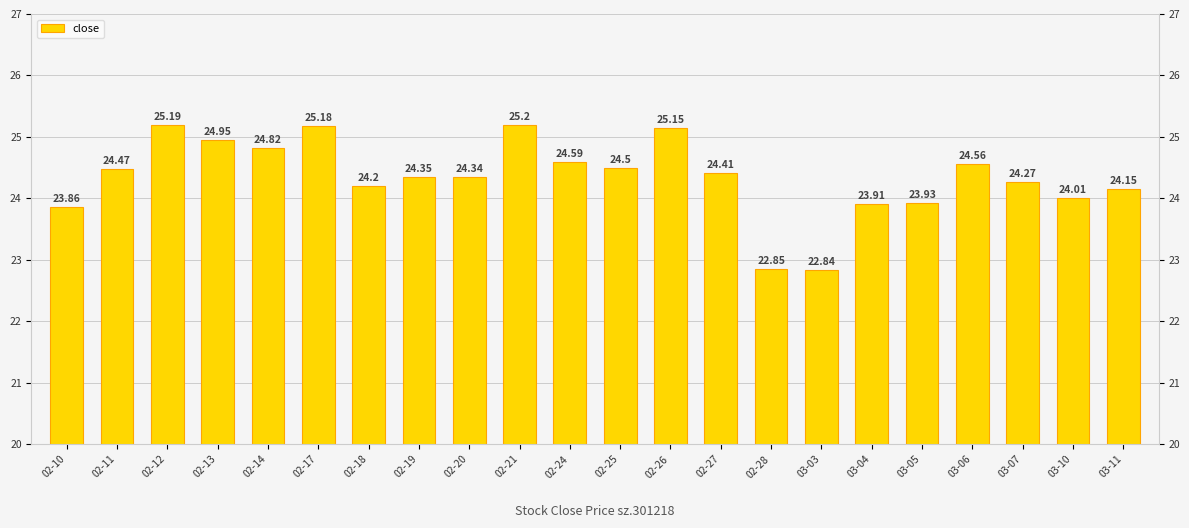

At which label does the data first exceed 24?

02-11